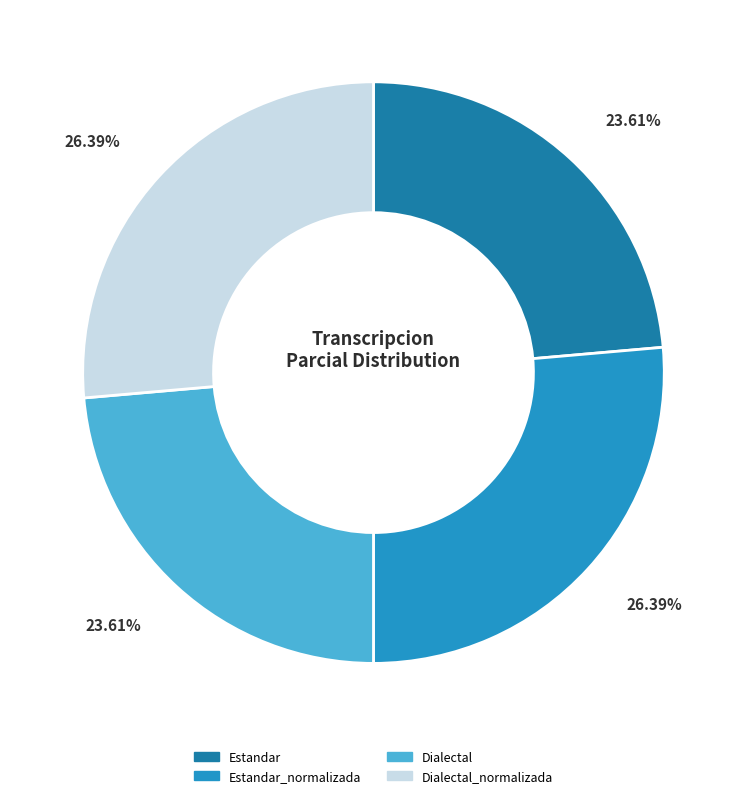

To the nearest percent, what percentage of the pie is Dialectal?

24%